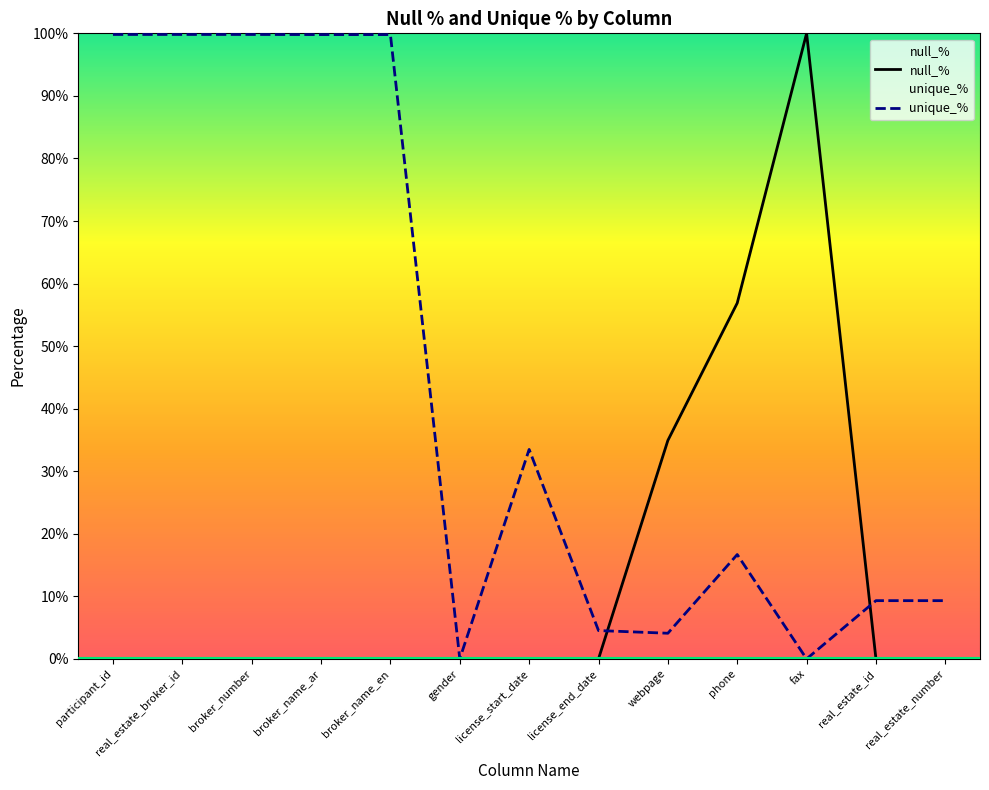

True or false: unique_% has a value of 9.3 at real_estate_id.

True